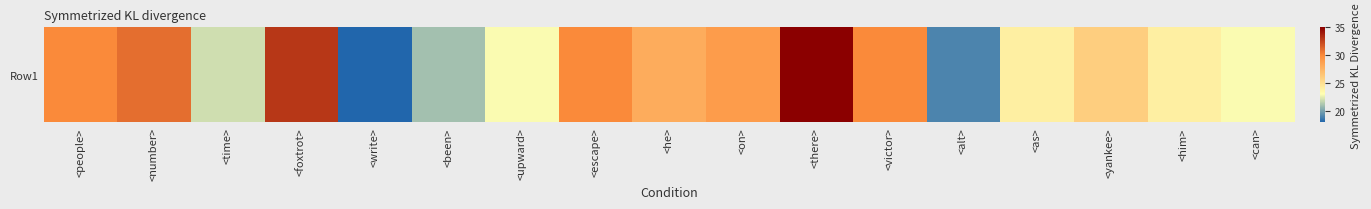

Approximately how many times larger is the value at <been> compared to <time>?

1.0